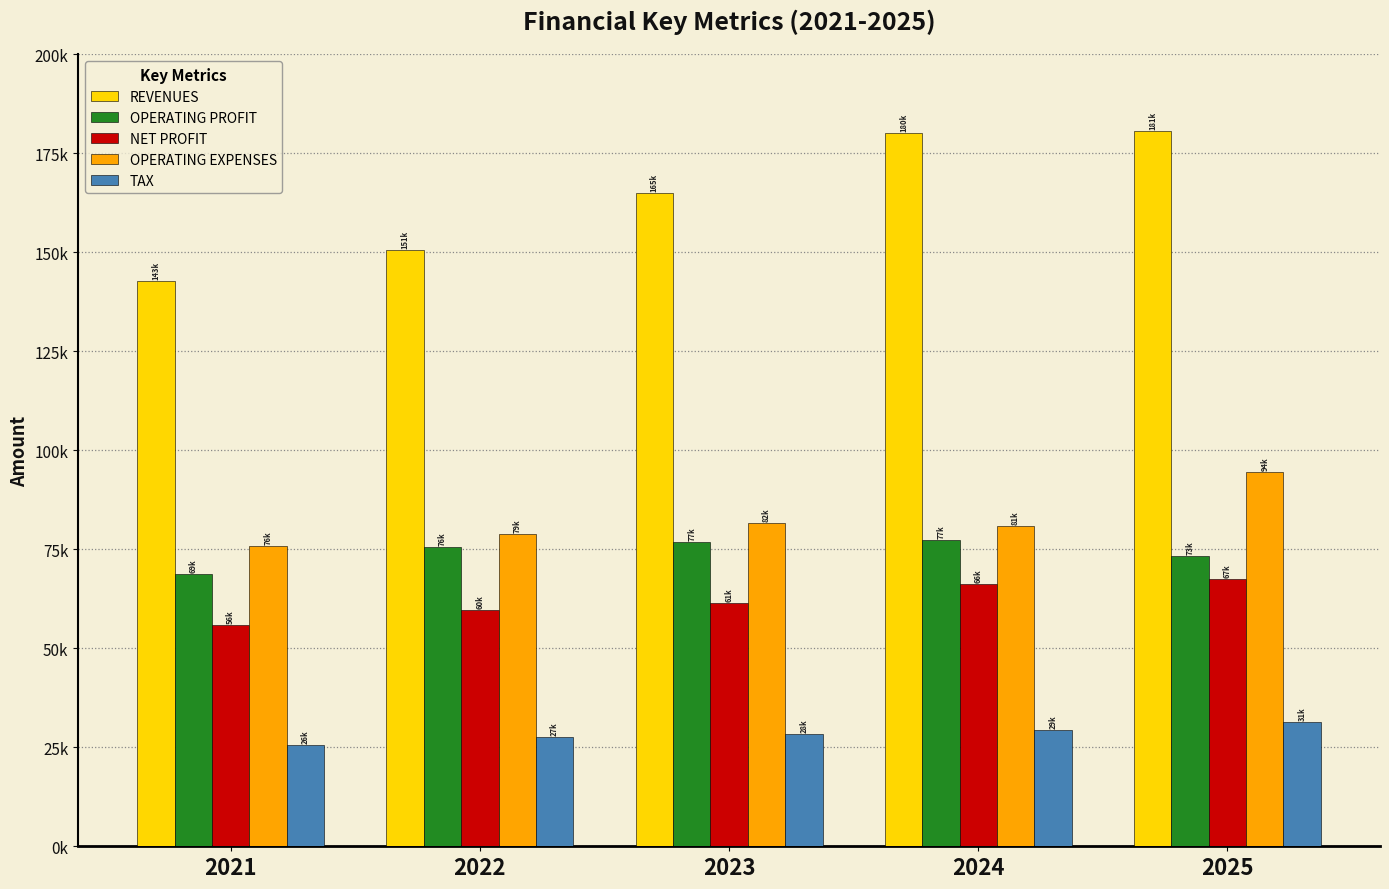

Between 2022 and 2023, which is larger?

2023